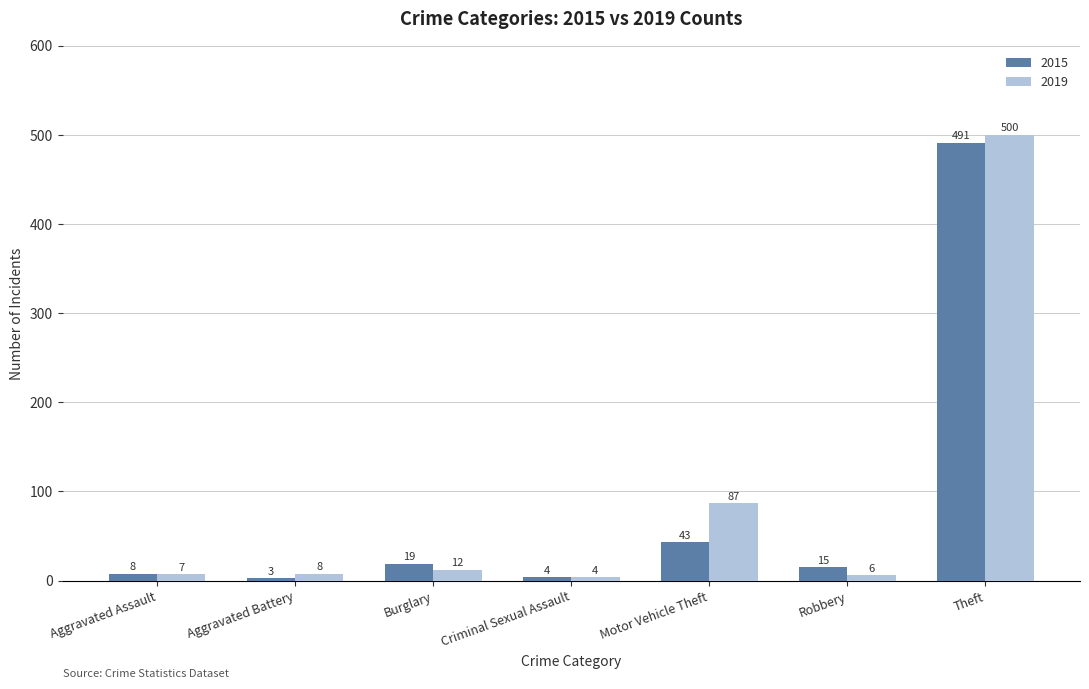

Reading left to right, transcribe all the data shown in this chart.

2015: 8	3	19	4	43	15	491
2019: 7	8	12	4	87	6	500